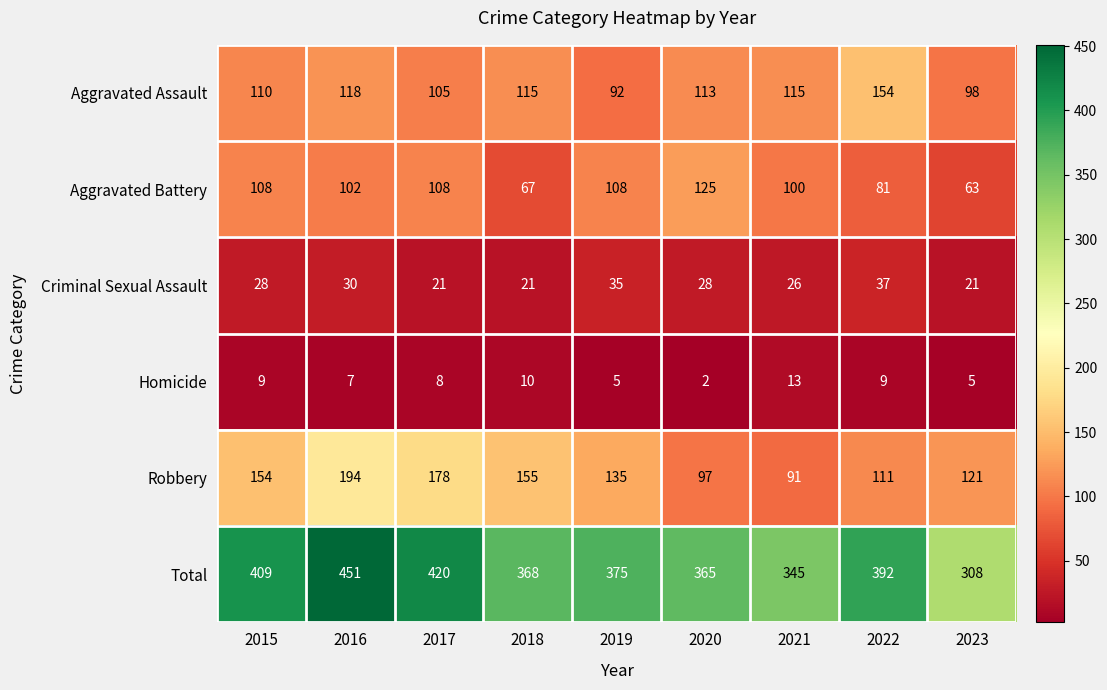

Is the value of Aggravated Assault at 2021 greater than the value of Criminal Sexual Assault at 2020?

Yes